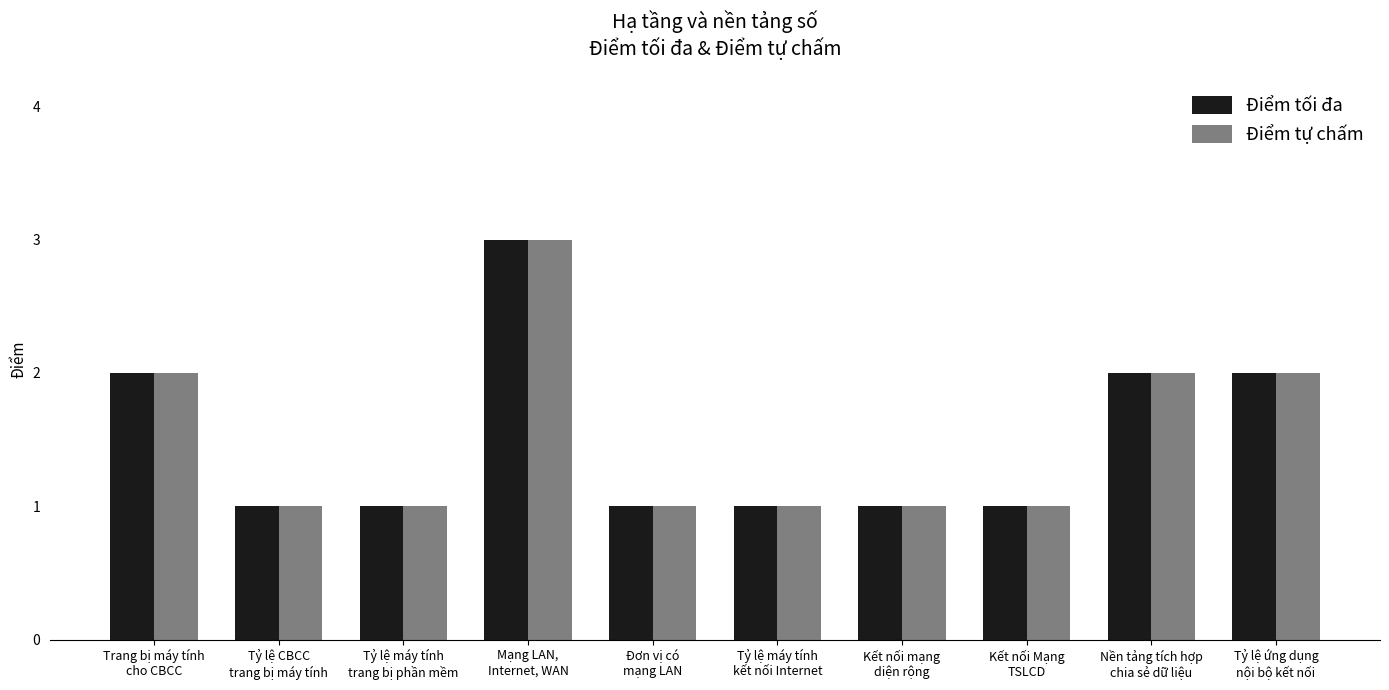

What is the sum of all Điểm tối đa values?

15